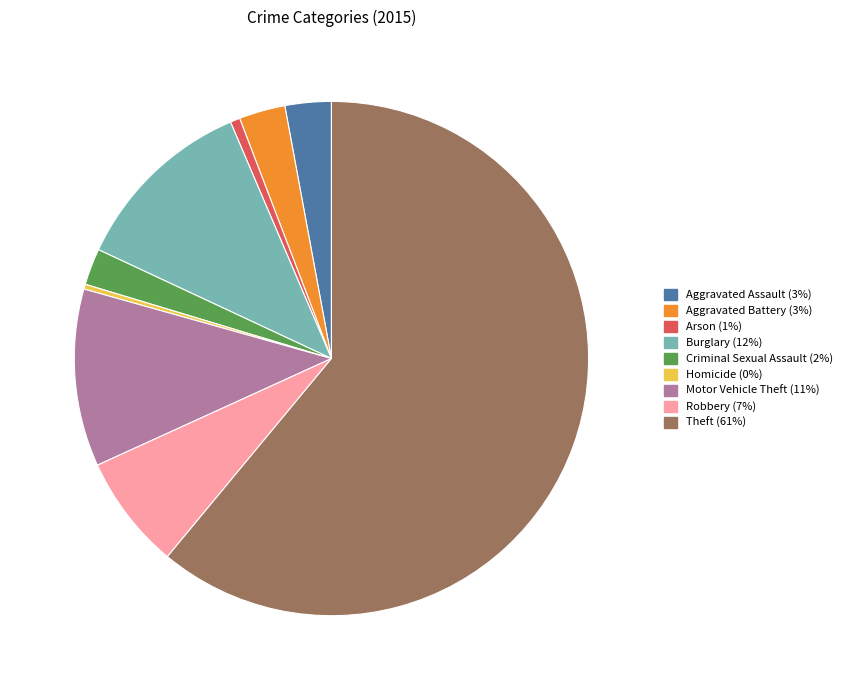

Is it true that Arson is 1% of the pie?

True